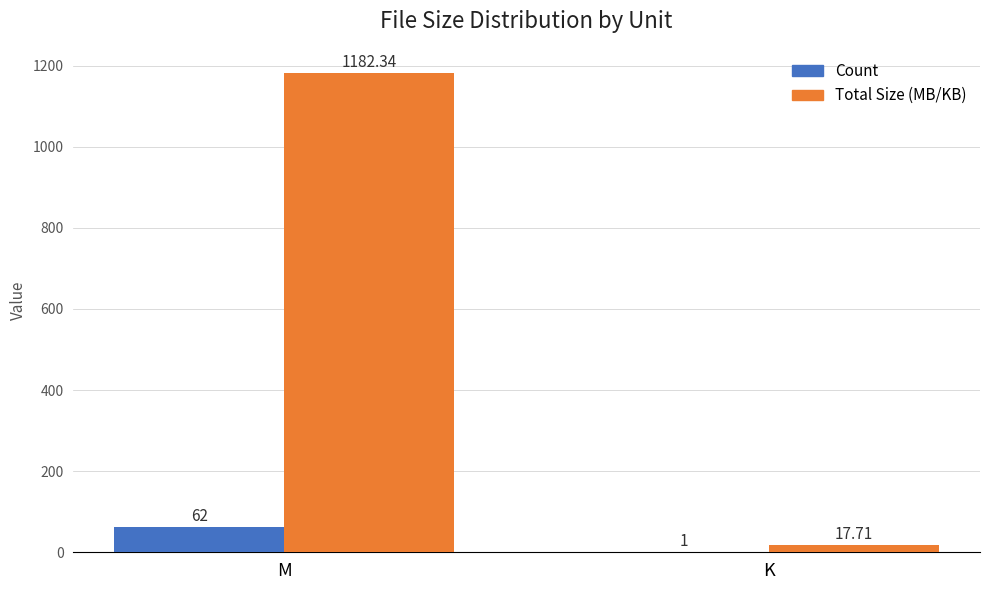

Between M and K, which series saw the biggest shift?

Total Size (MB/KB)